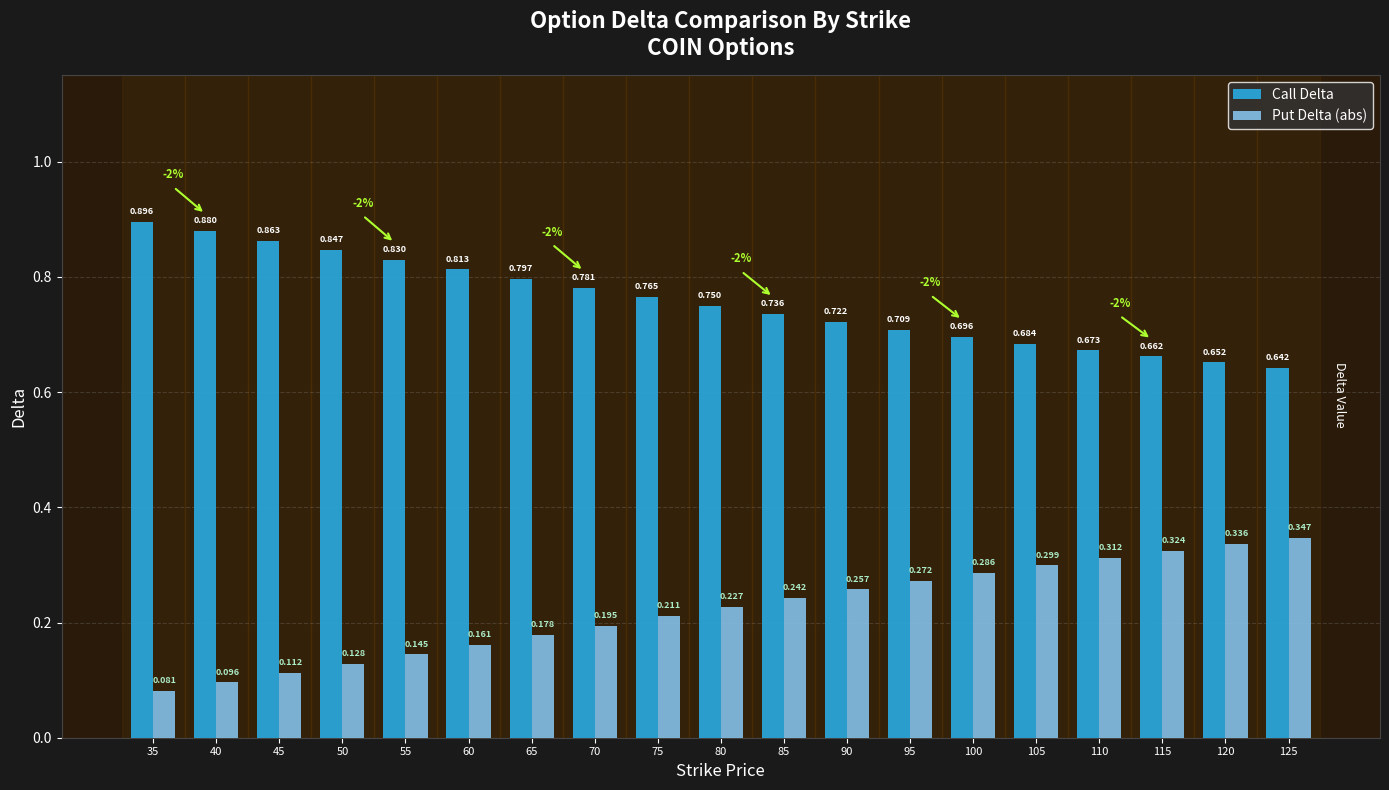

Is it true that Put Delta (abs) equals 0.0 at 40?

False